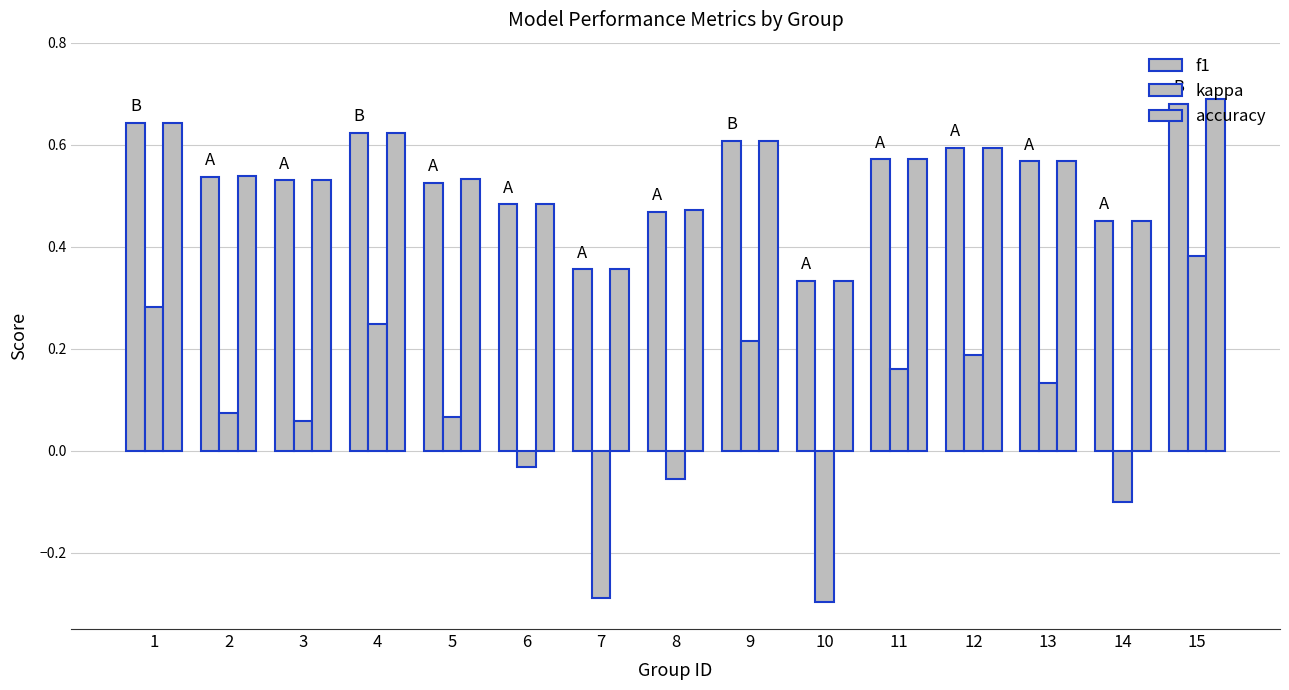

How many bars are there in total?

45